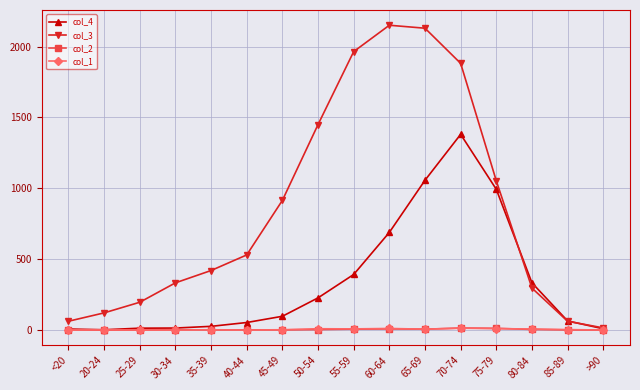

At how many categories does at least one series exceed 1624?

4